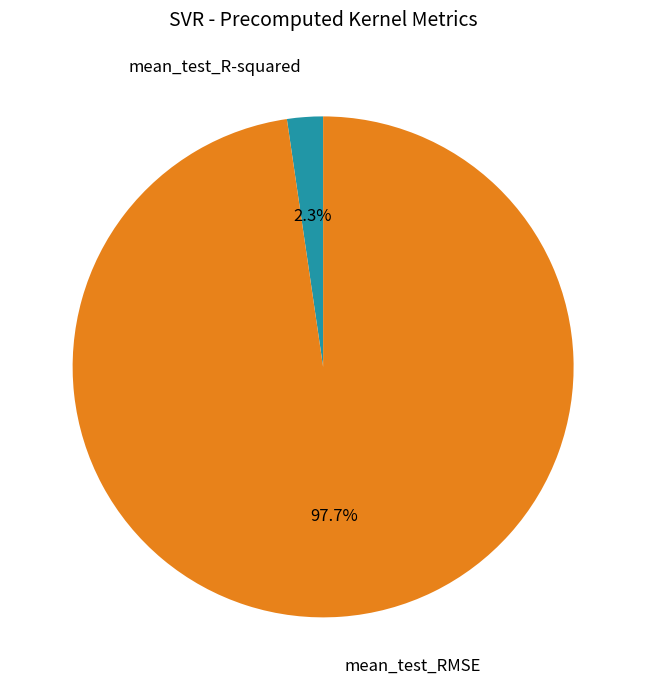

Which has a higher value, mean_test_RMSE or mean_test_R-squared?

mean_test_RMSE